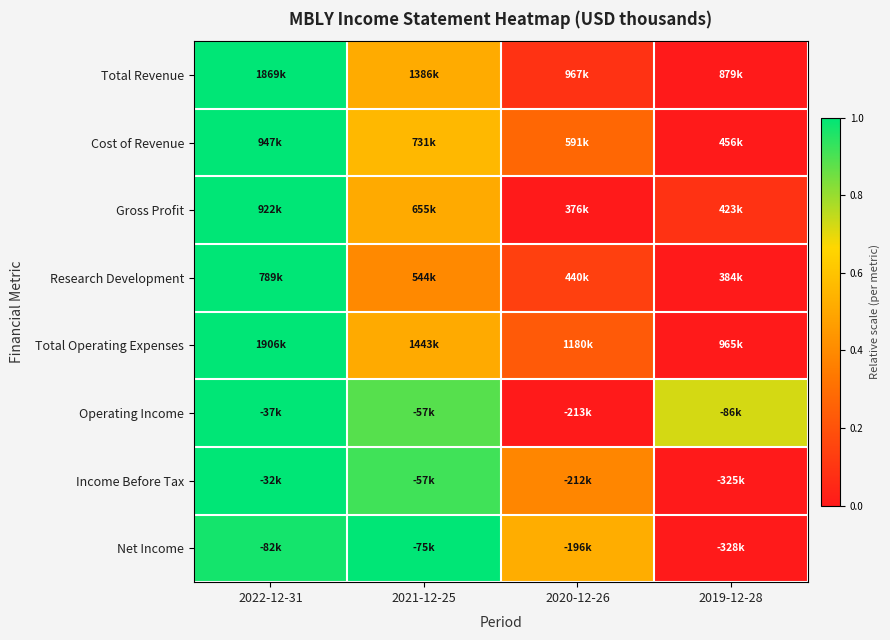

Reading left to right, list all the values displayed in this chart.

Total Revenue: 2022-12-31=1.0	2021-12-25=0.5	2020-12-26=0.1	2019-12-28=0.0
Cost of Revenue: 2022-12-31=1.0	2021-12-25=0.6	2020-12-26=0.3	2019-12-28=0.0
Gross Profit: 2022-12-31=1.0	2021-12-25=0.5	2020-12-26=0.0	2019-12-28=0.1
Research Development: 2022-12-31=1.0	2021-12-25=0.4	2020-12-26=0.1	2019-12-28=0.0
Total Operating Expenses: 2022-12-31=1.0	2021-12-25=0.5	2020-12-26=0.2	2019-12-28=0.0
Operating Income: 2022-12-31=1.0	2021-12-25=0.9	2020-12-26=0.0	2019-12-28=0.7
Income Before Tax: 2022-12-31=1.0	2021-12-25=0.9	2020-12-26=0.4	2019-12-28=0.0
Net Income: 2022-12-31=1.0	2021-12-25=1.0	2020-12-26=0.5	2019-12-28=0.0